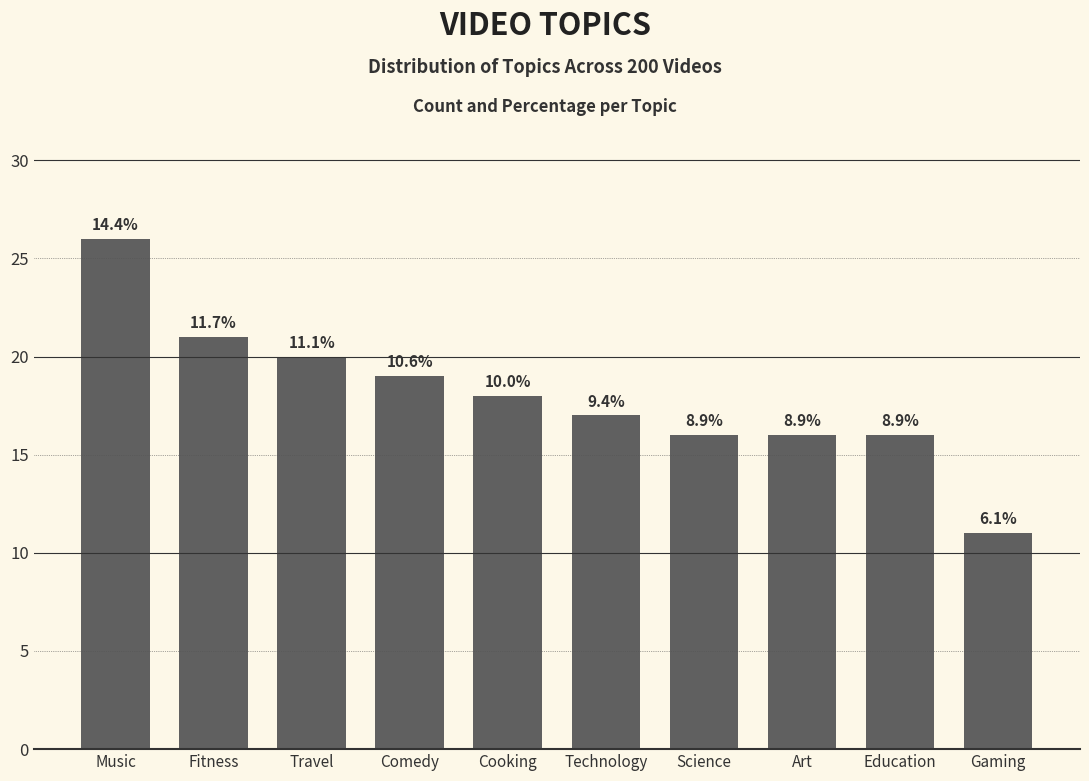

How many bars are there in total?

10